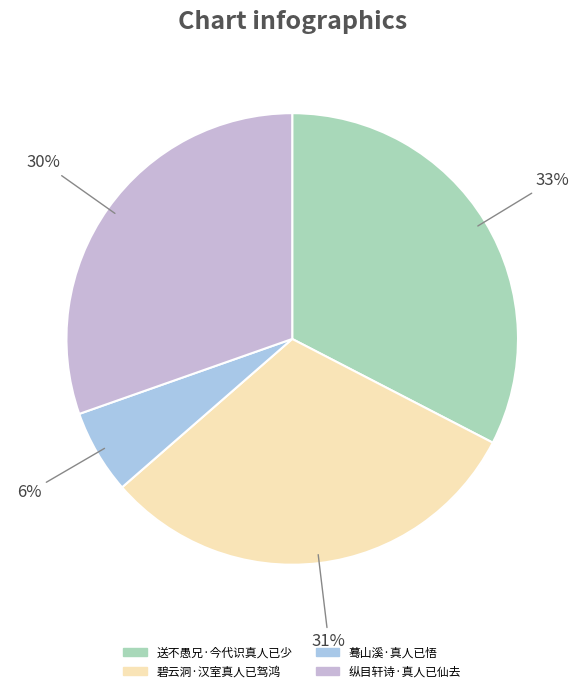

What is the smallest slice in the pie chart?

蓦山溪·真人已悟